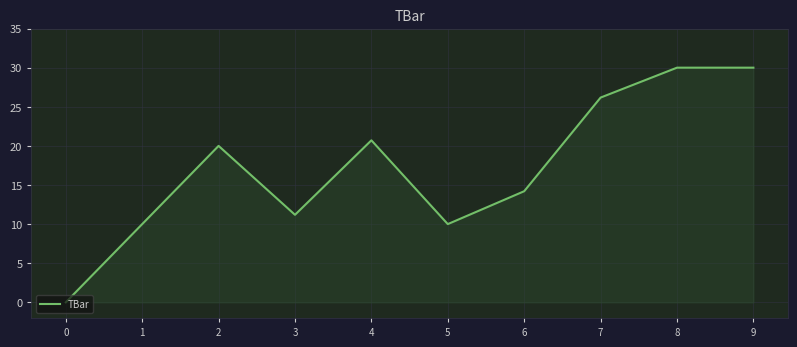

Read the value at 8.

30.0